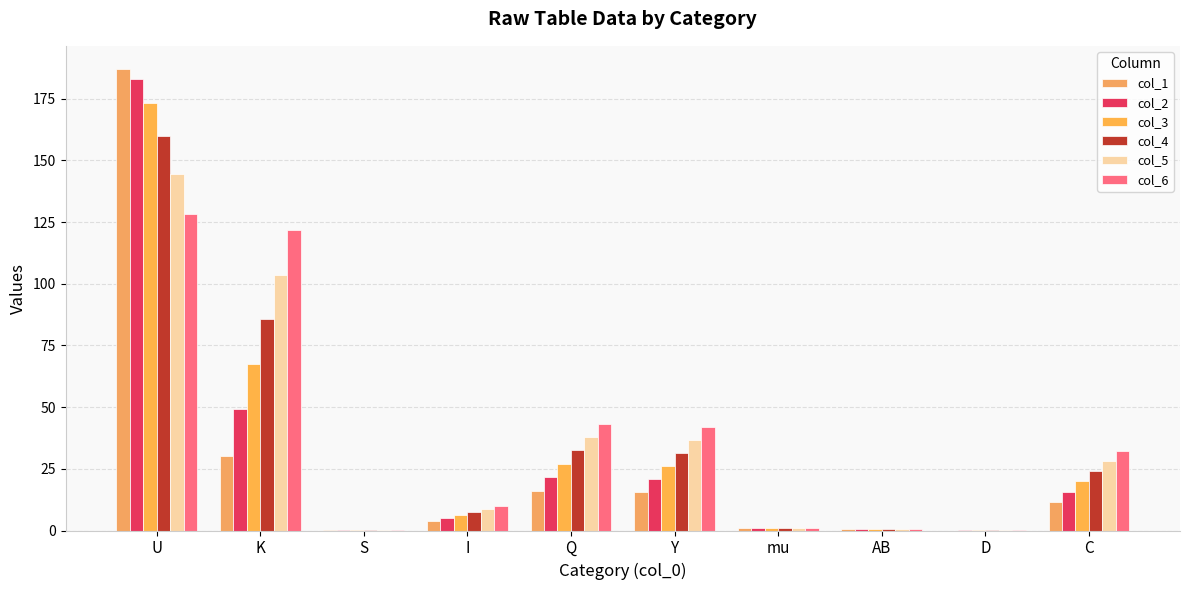

True or false: col_3 has a value of 100.1 at K.

False